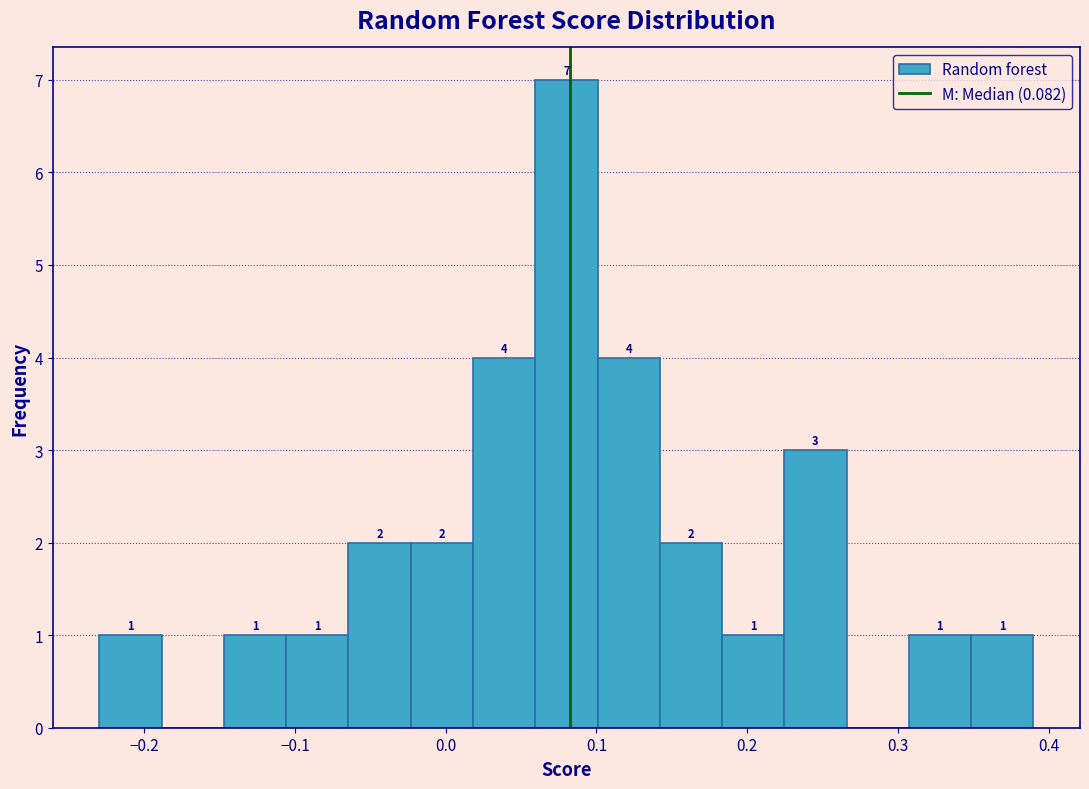

Which range on the x-axis has the tallest bar?

0.06 to 0.10